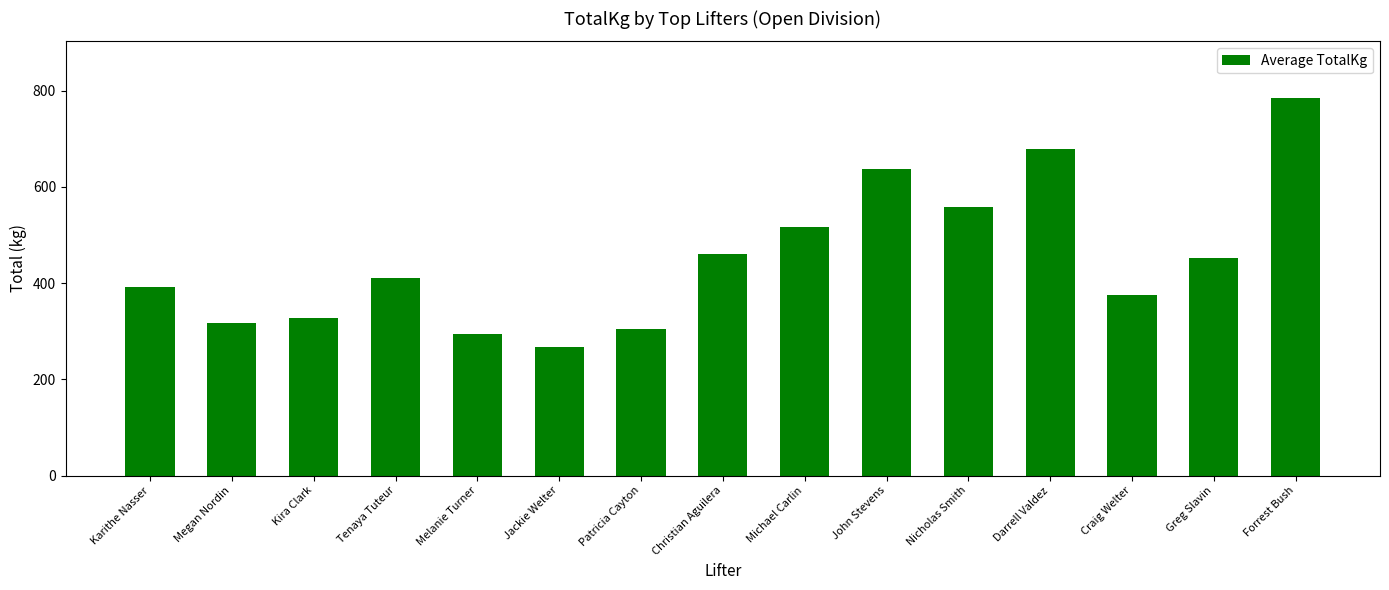

Reading left to right, list all the values displayed in this chart.

Karithe Nasser=392.5	Megan Nordin=317.5	Kira Clark=327.5	Tenaya Tuteur=410.0	Melanie Turner=295.0	Jackie Welter=267.5	Patricia Cayton=305.0	Christian Aguilera=460.5	Michael Carlin=517.5	John Stevens=637.5	Nicholas Smith=557.5	Darrell Valdez=680.0	Craig Welter=375.0	Greg Slavin=452.5	Forrest Bush=785.0